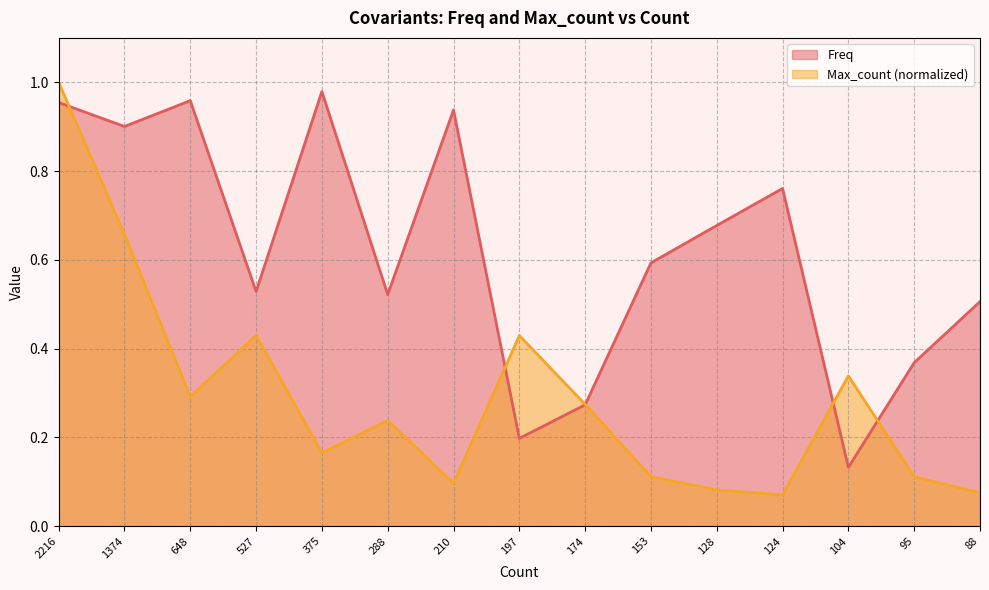

At 88, list the series in order from smallest to largest.

Max_count (normalized), Freq